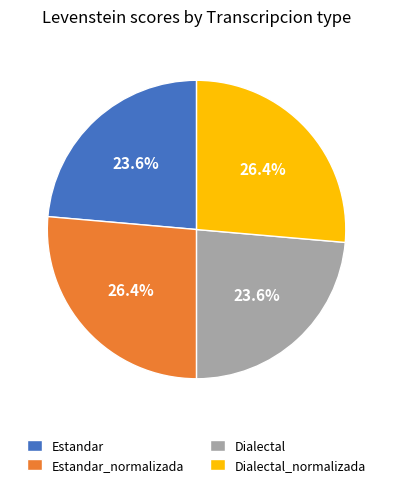

Is it true that Dialectal is 36% of the pie?

False